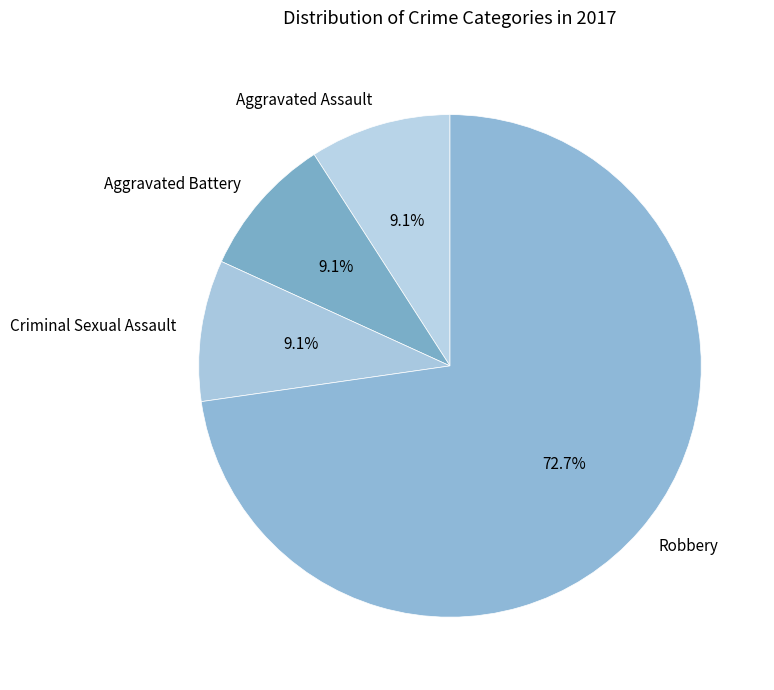

What is the majority slice?

Robbery